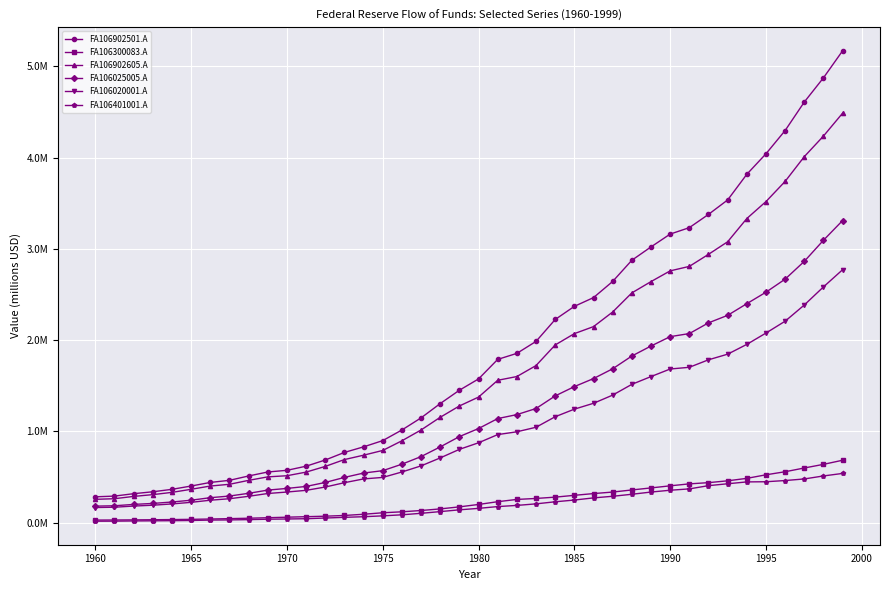

Does the chart have visible grid lines?

Yes